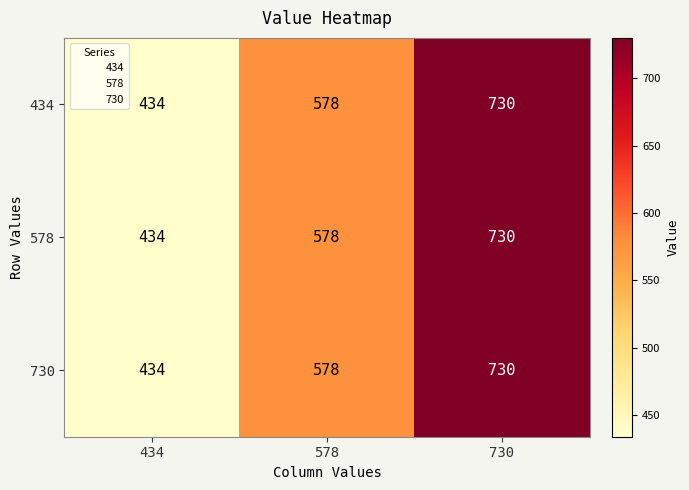

What is the difference between the 730 values at 730 and 434?

296